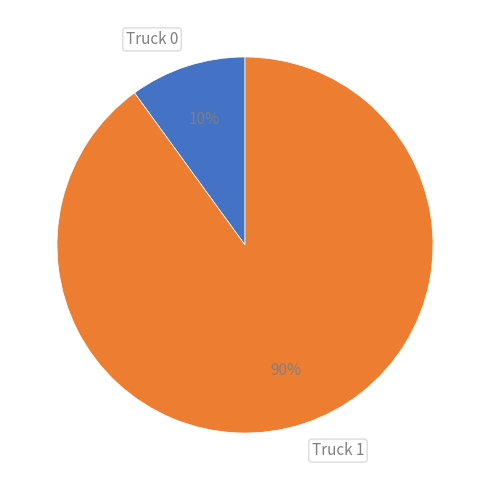

What is the largest slice in the pie chart?

Truck 1